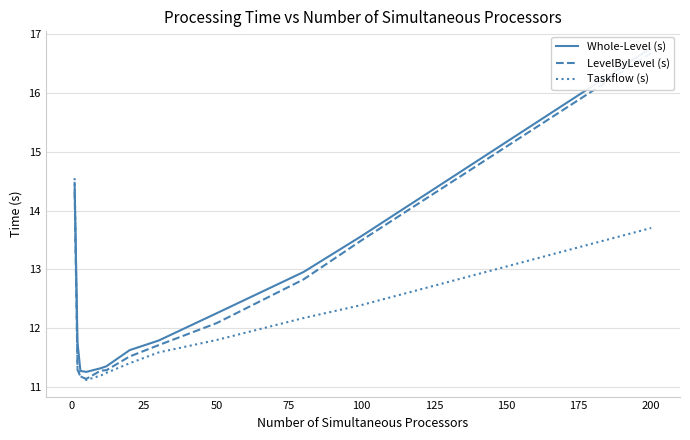

What is the minimum value for Taskflow (s)?

11.1